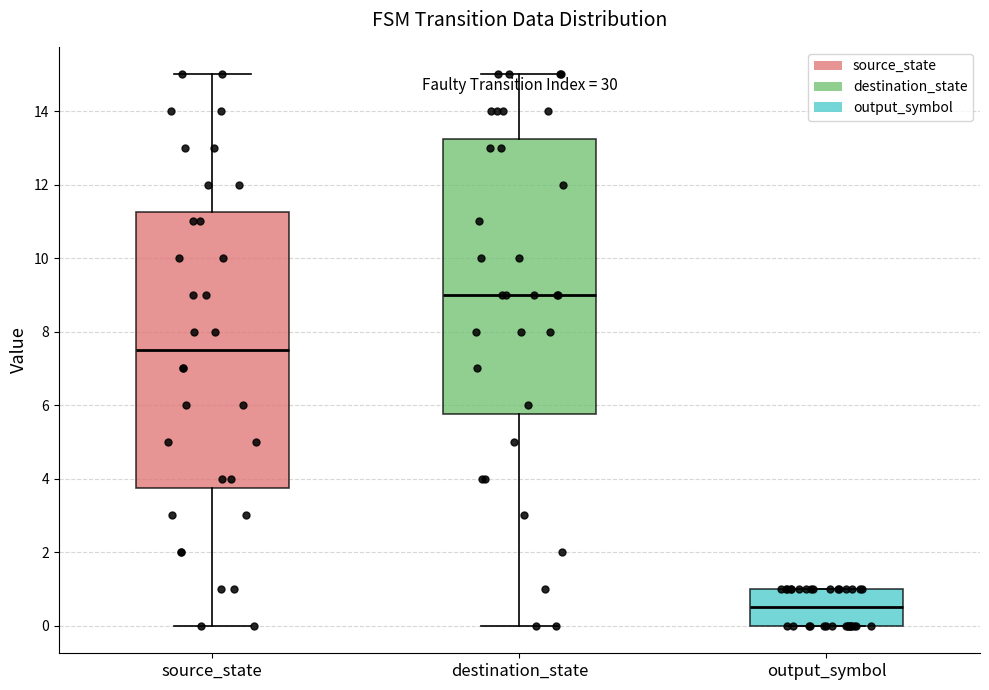

Reading left to right, read every box against the y-axis: the position of its median line, the range the box covers, and the ends of its whiskers. The values are not printed on the chart, so give them approximately, as read against the axis.

source_state: median 7.6, box 3.8 to 11.2, whiskers 0.0 to 15.0
destination_state: median 9.0, box 5.8 to 13.2, whiskers 0.0 to 15.0
output_symbol: median 0.6, box 0.0 to 1.0, whiskers 0.0 to 1.0